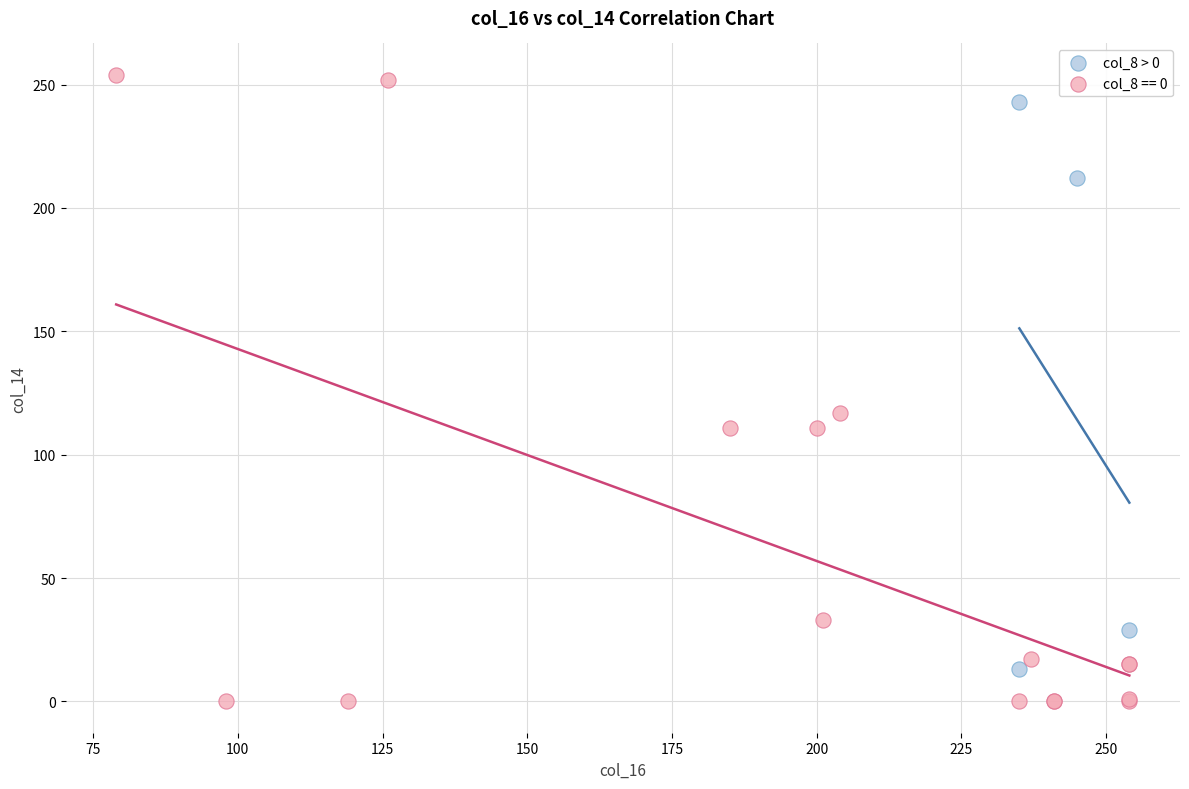

Which series contains the lowest Y value?

col_8 == 0